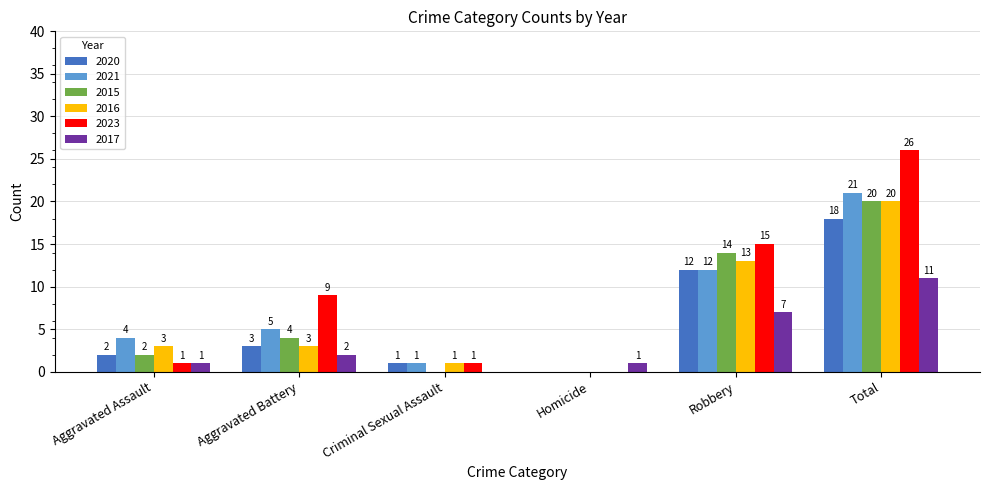

Which series changed the most between Robbery and Total?

2023